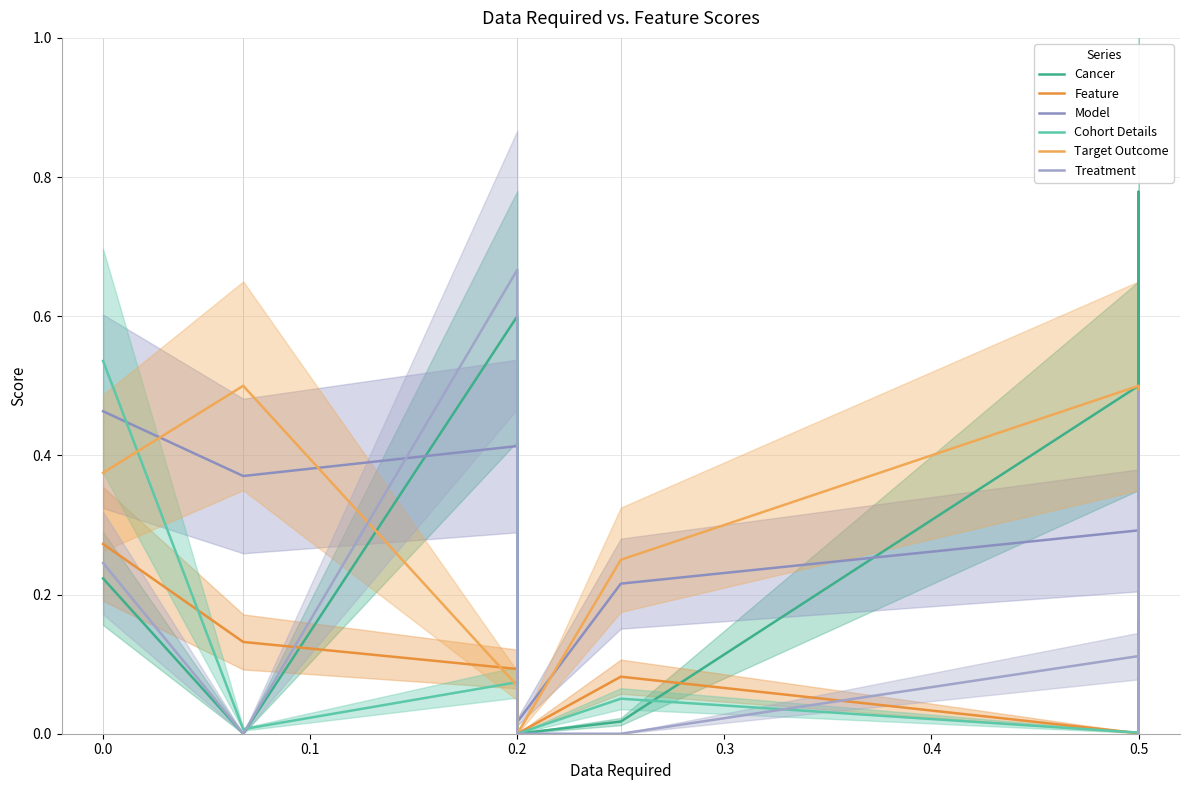

The Treatment series shows 0.1 at 0.5. True or false?

True